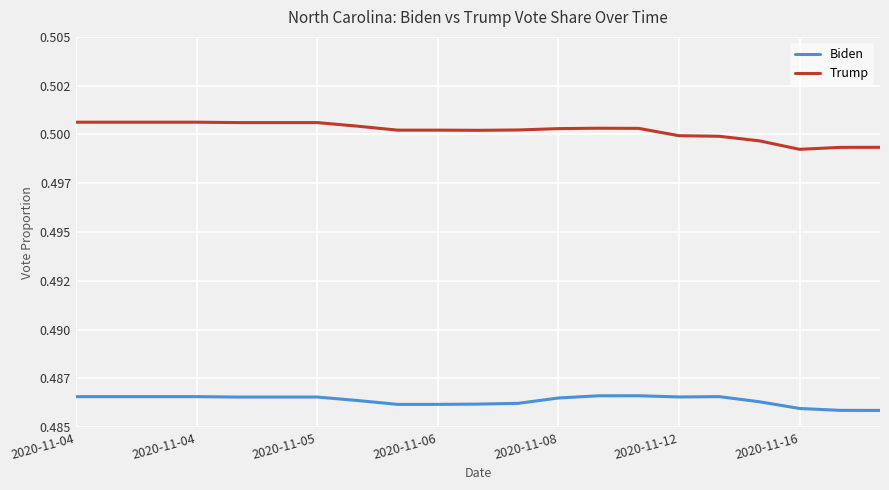

Does the chart have visible grid lines?

Yes